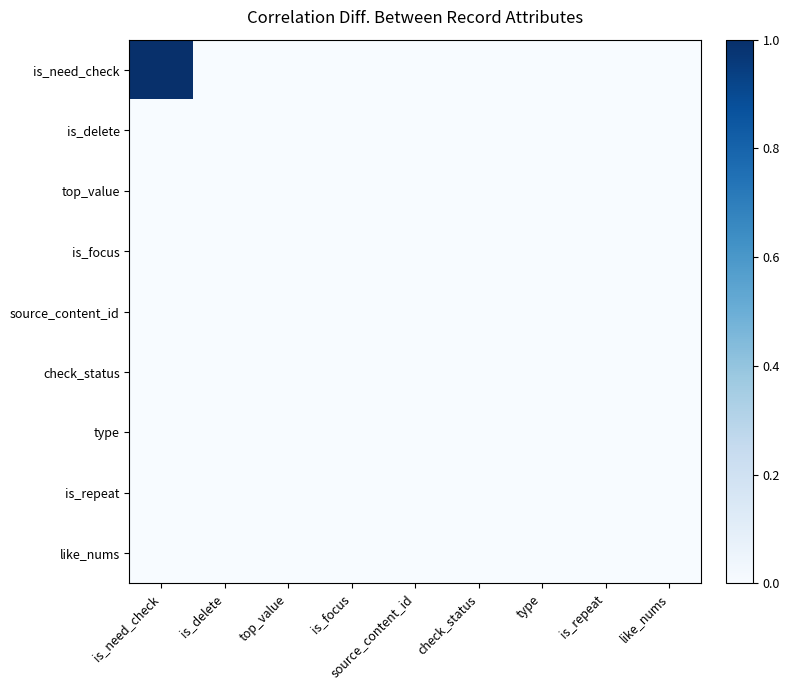

Which category has the lowest value across all series?

is_delete